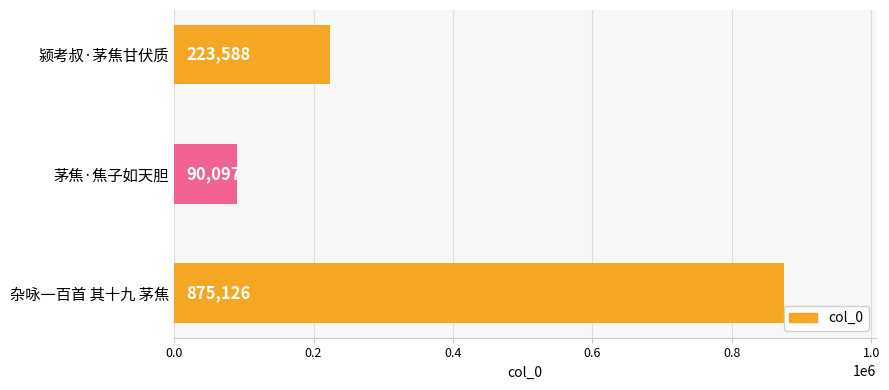

Rank the categories by value from lowest to highest.

茅焦·焦子如天胆, 颍考叔·茅焦甘伏质, 杂咏一百首 其十九 茅焦